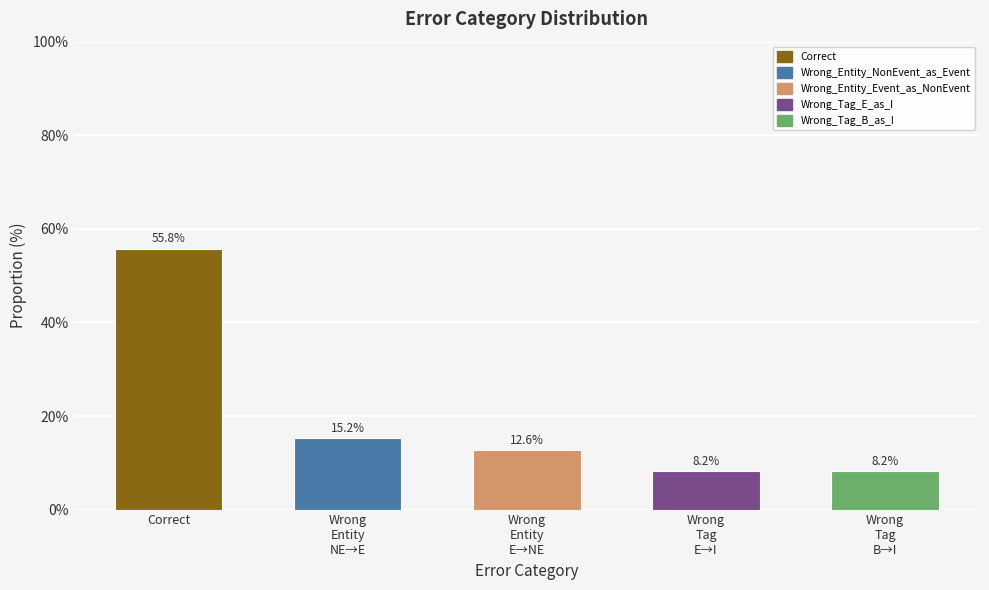

How many distinct data groups are displayed?

1